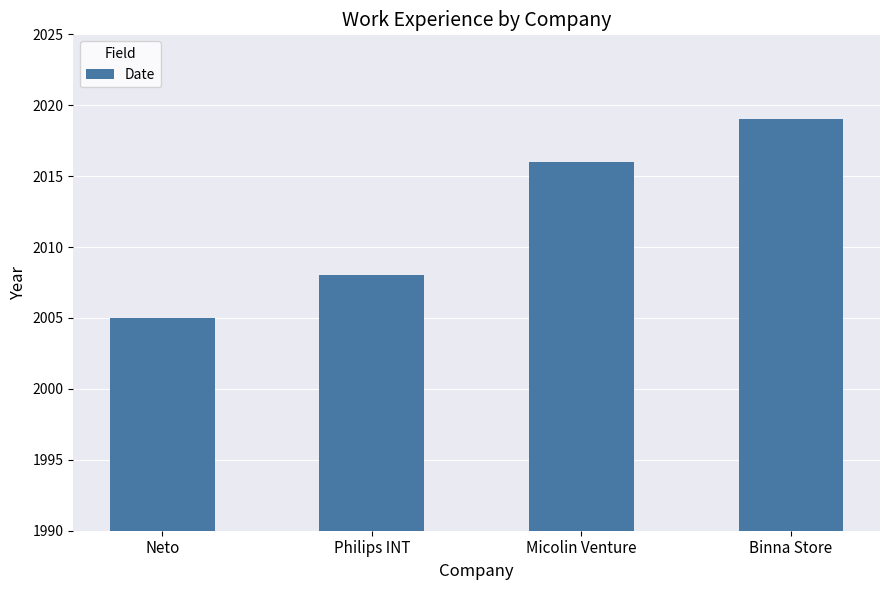

What is the label of the 2nd bar from the left?

Philips INT